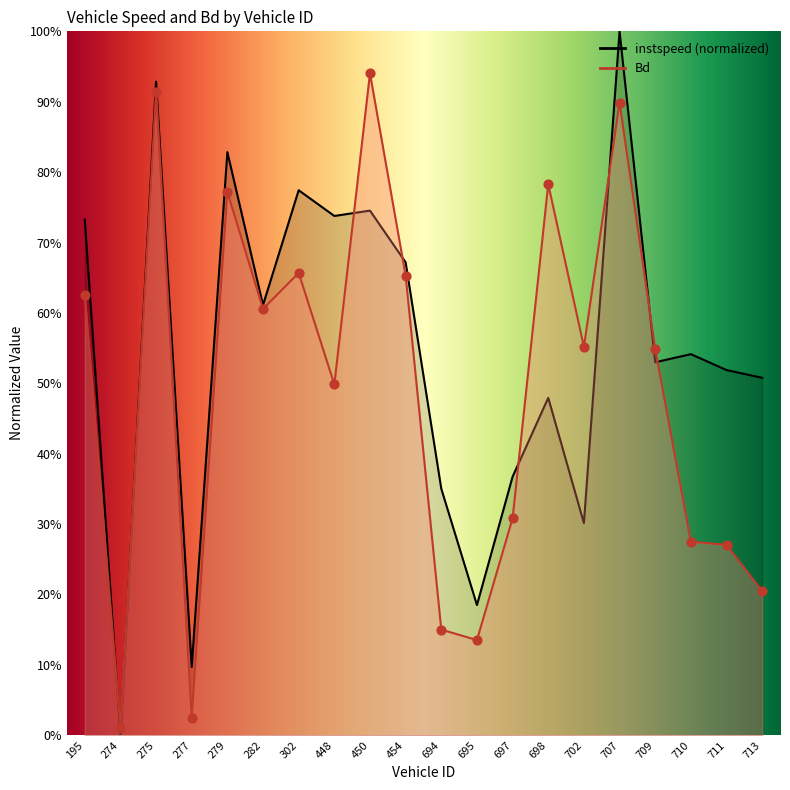

What are all the series names shown in the legend?

instspeed, Bd